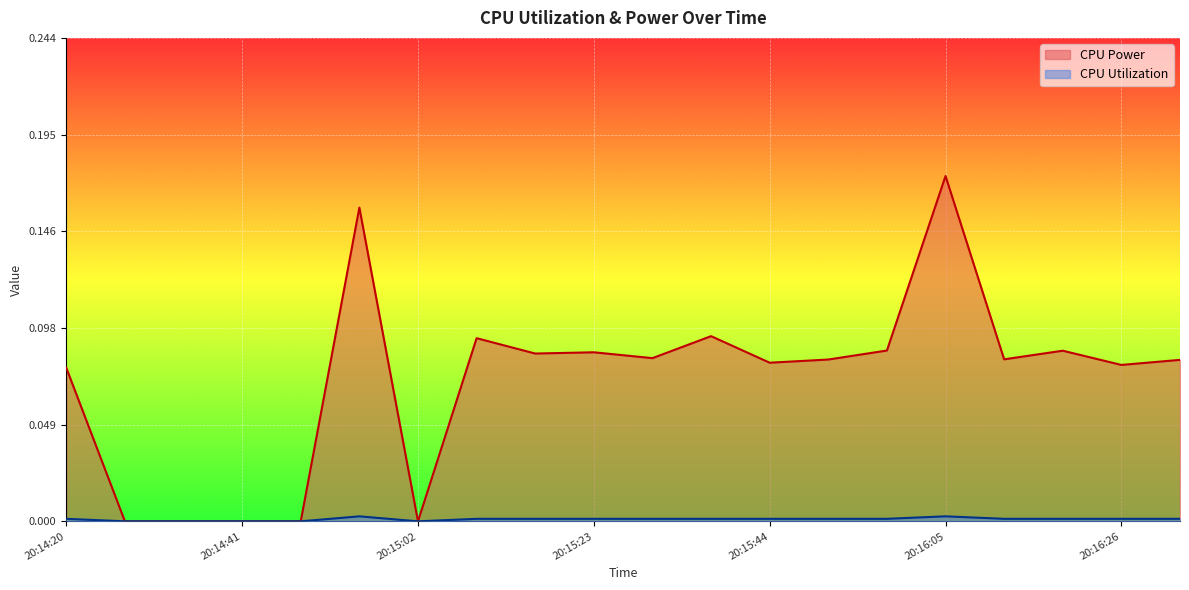

List the series in order of their peak value, lowest first.

CPU Utilization, CPU Power